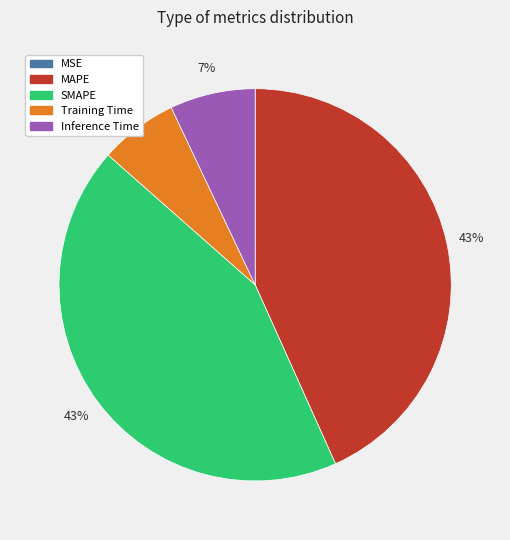

To the nearest percent, what portion does Training Time represent?

6%